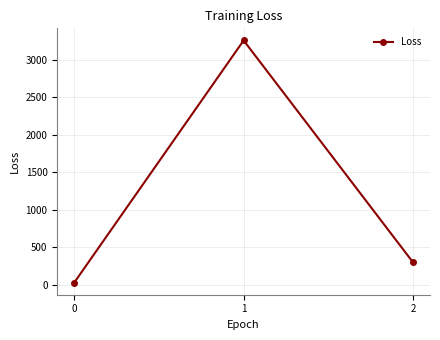

What is the ratio of the value at 2 to the value at 0?

10.9